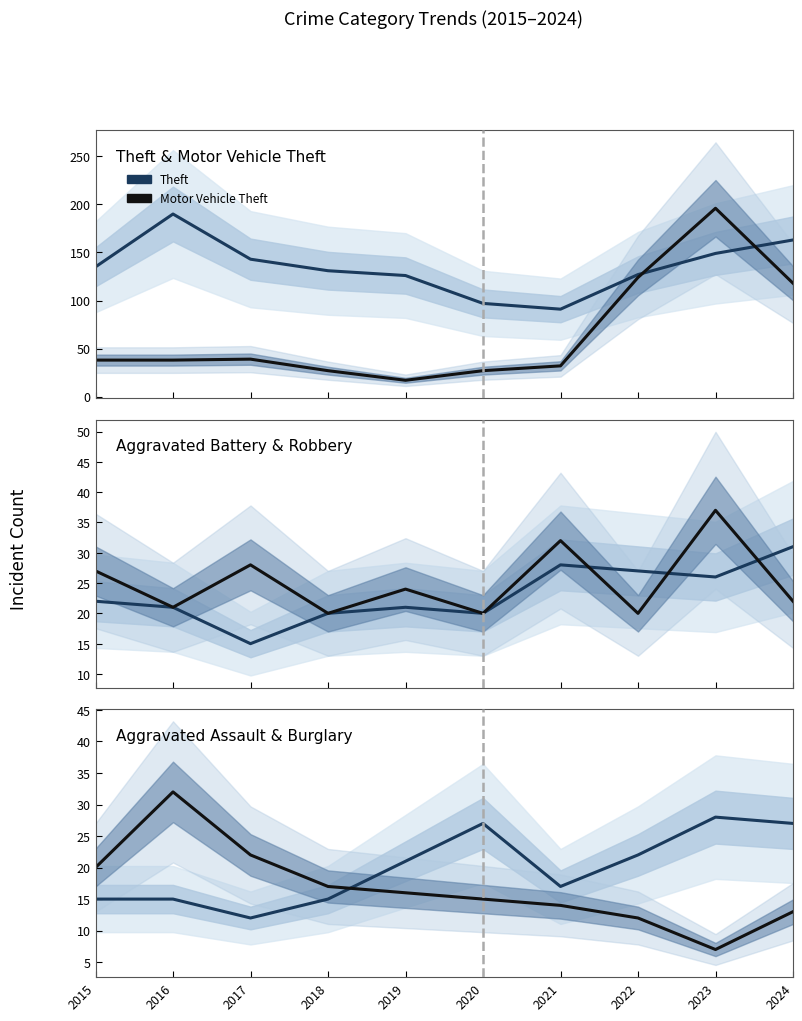

Which category has the lowest value in the Robbery series?

2018